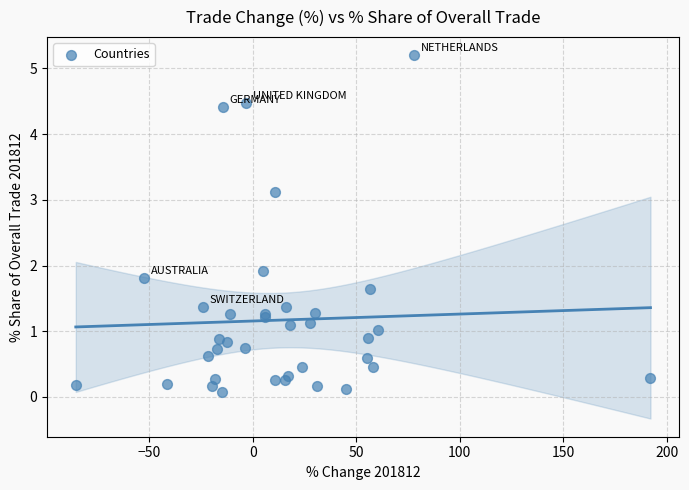

What Y value in the scatter plot is closest to 2?

1.9